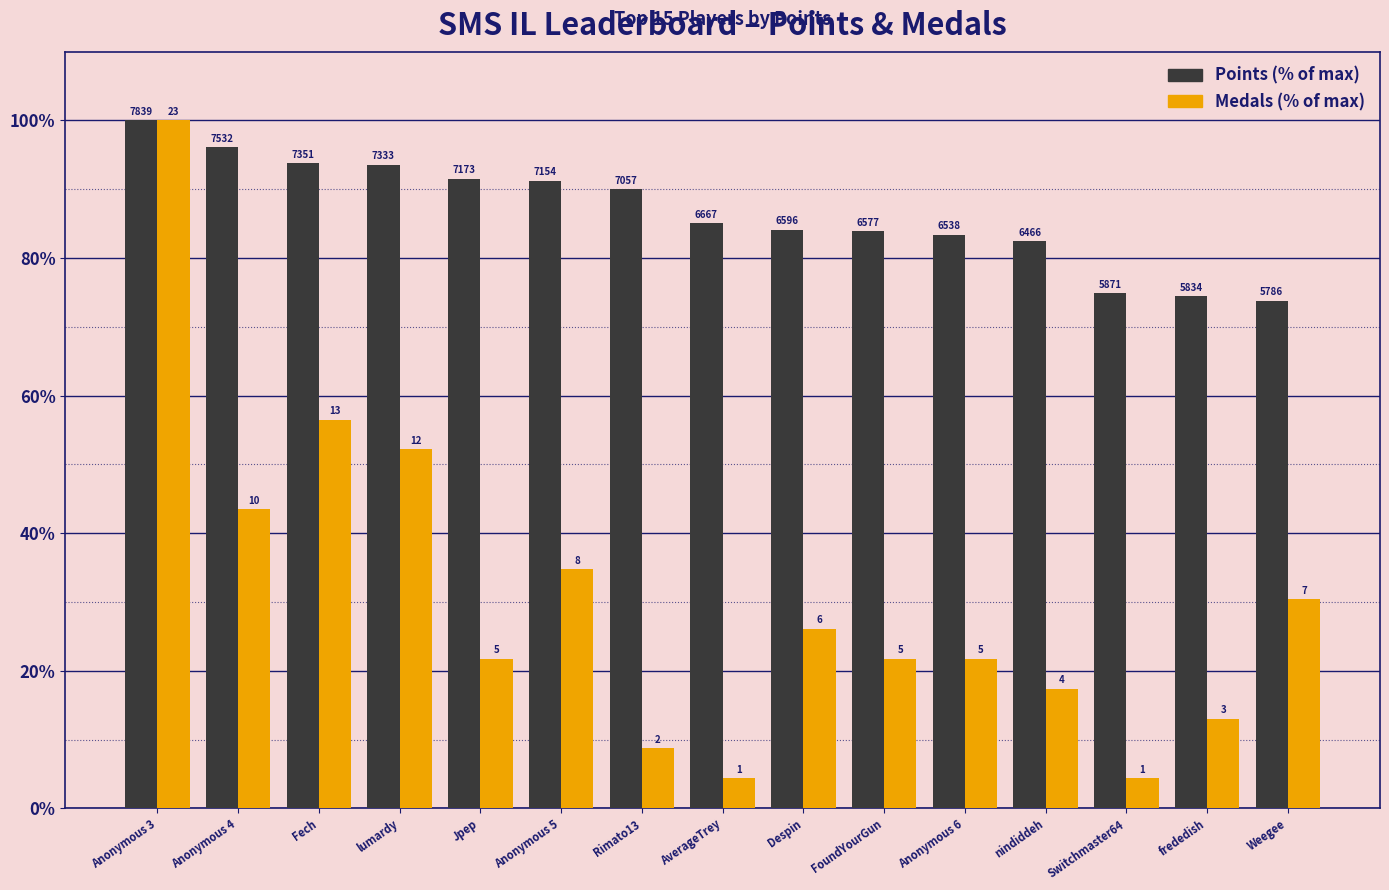

True or false: Points (% of max) has a value of 142.9 at Rimato13.

False